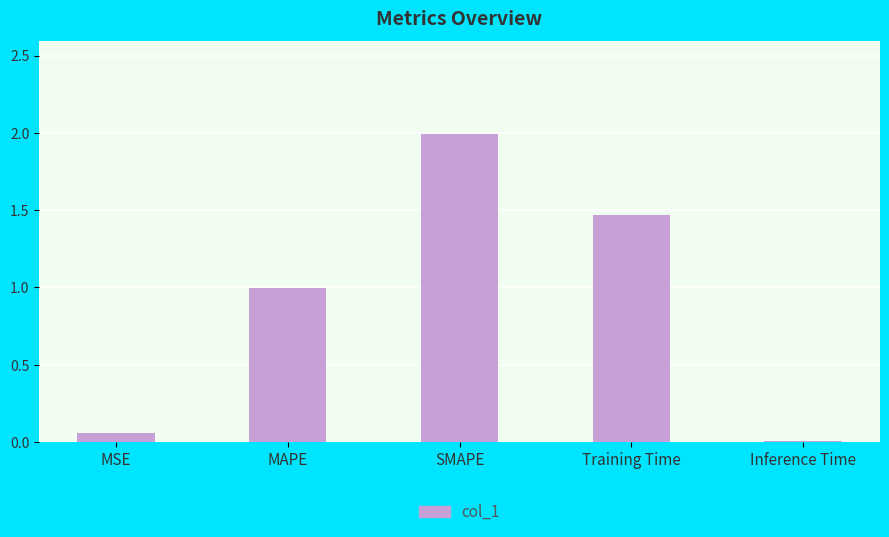

What value does the data have at SMAPE?

2.0